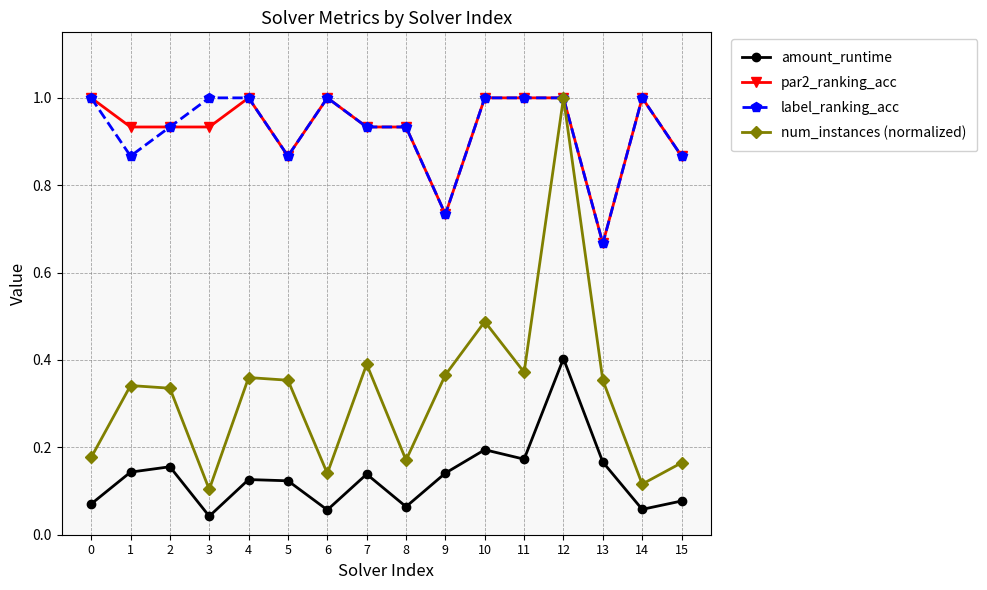

What is the total value across all series at 14?

2.2